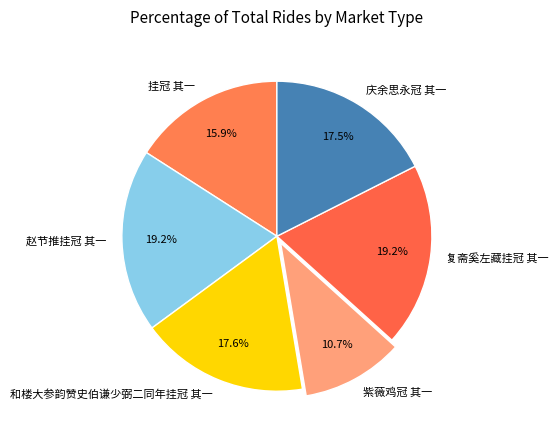

Between 和楼大参韵赞史伯谦少弼二同年挂冠 其一 and 挂冠 其一, which is larger?

和楼大参韵赞史伯谦少弼二同年挂冠 其一